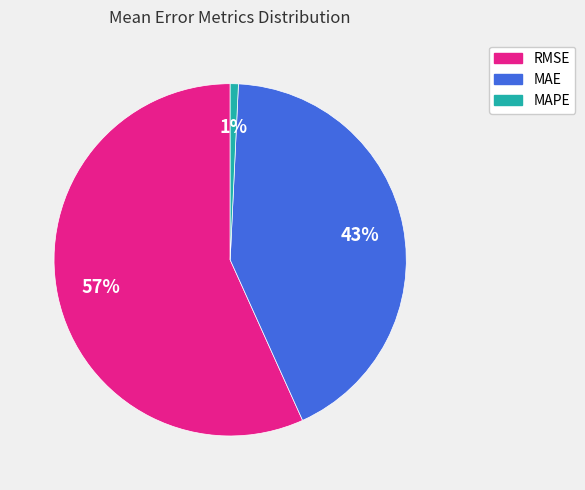

Rank the categories by value from highest to lowest.

RMSE, MAE, MAPE